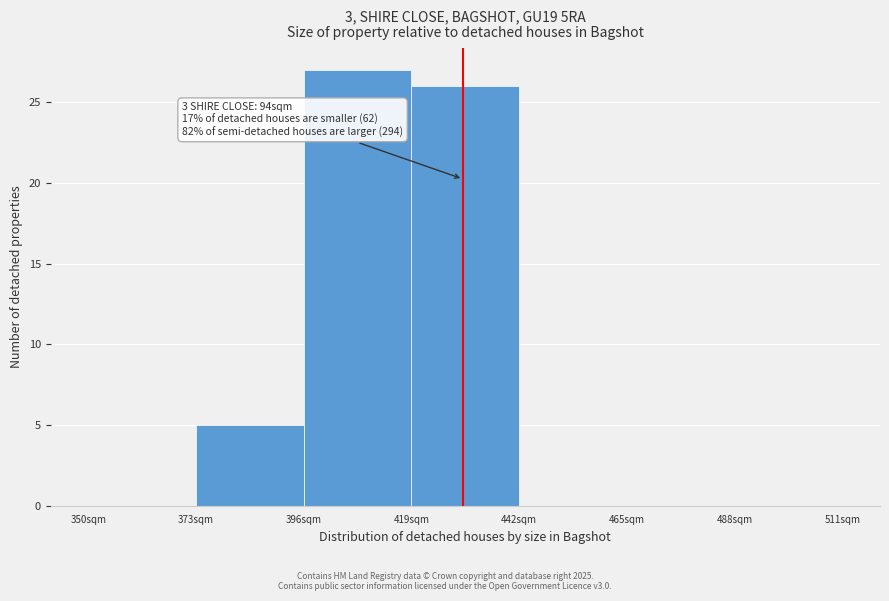

Over which range of the x-axis is the bar tallest?

396 to 419